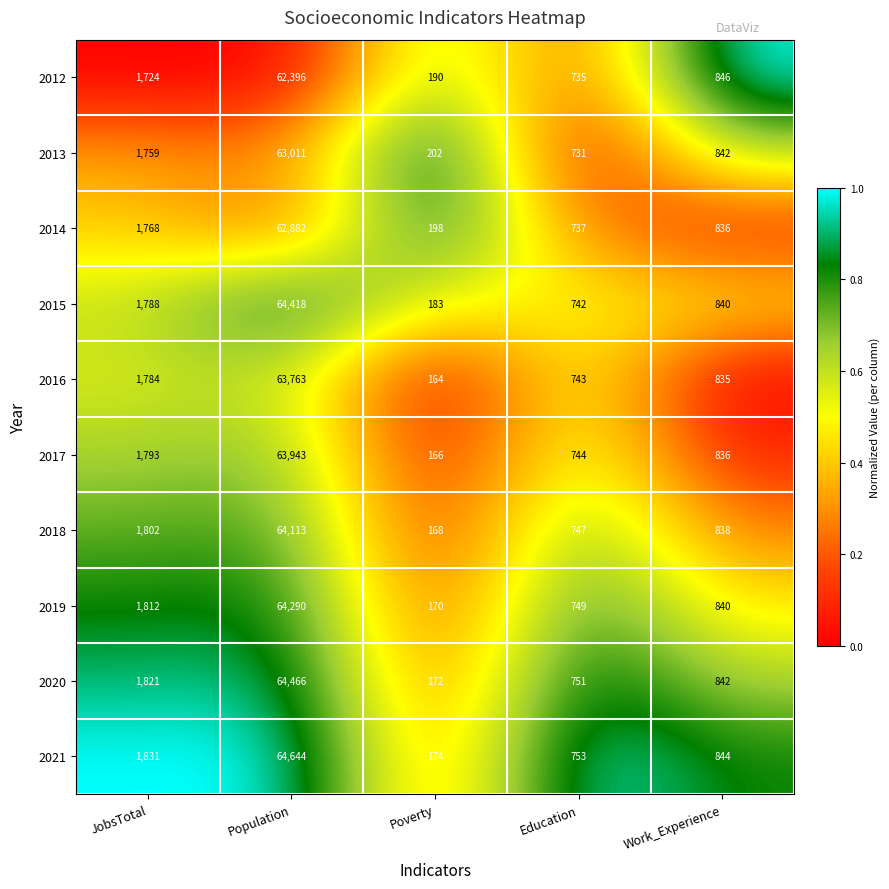

What is the sum of all 2014 values?

66421